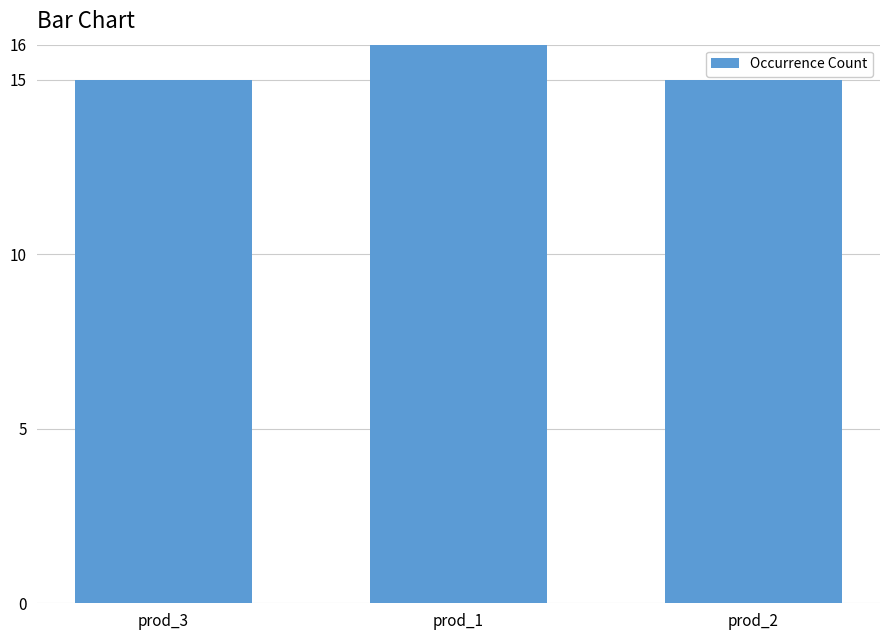

What is the value of the 2nd bar from the left?

16